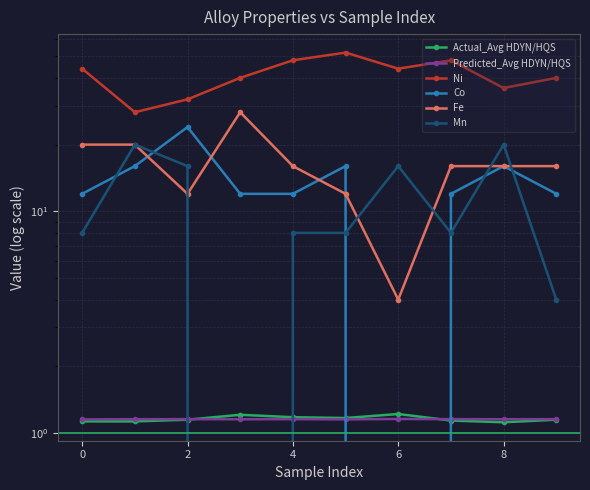

True or false: Fe has a value of 8.1 at 8.

False